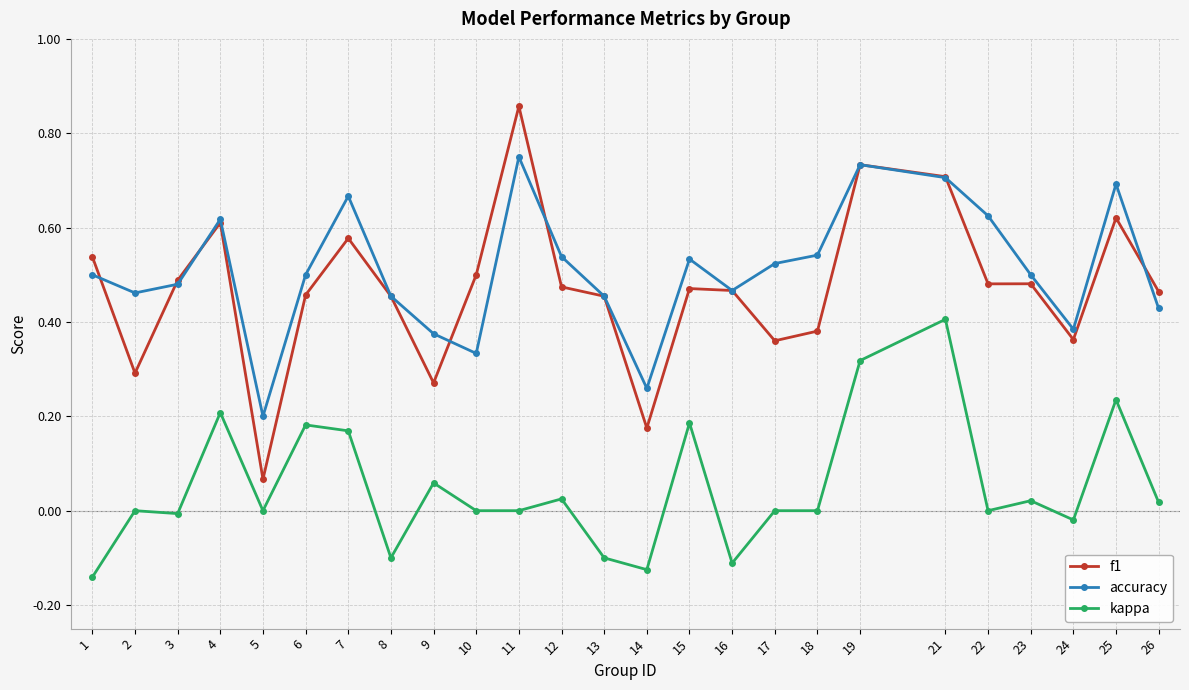

What are all the series names shown in the legend?

f1, accuracy, kappa